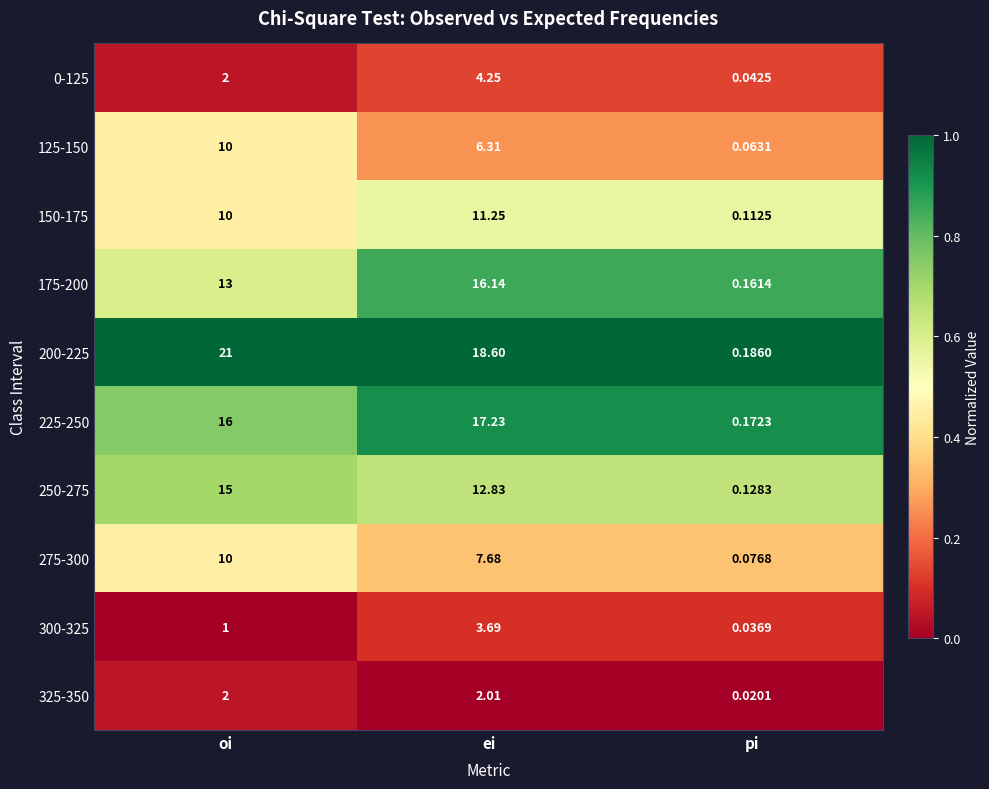

At which label does 250-275 first exceed 12?

oi